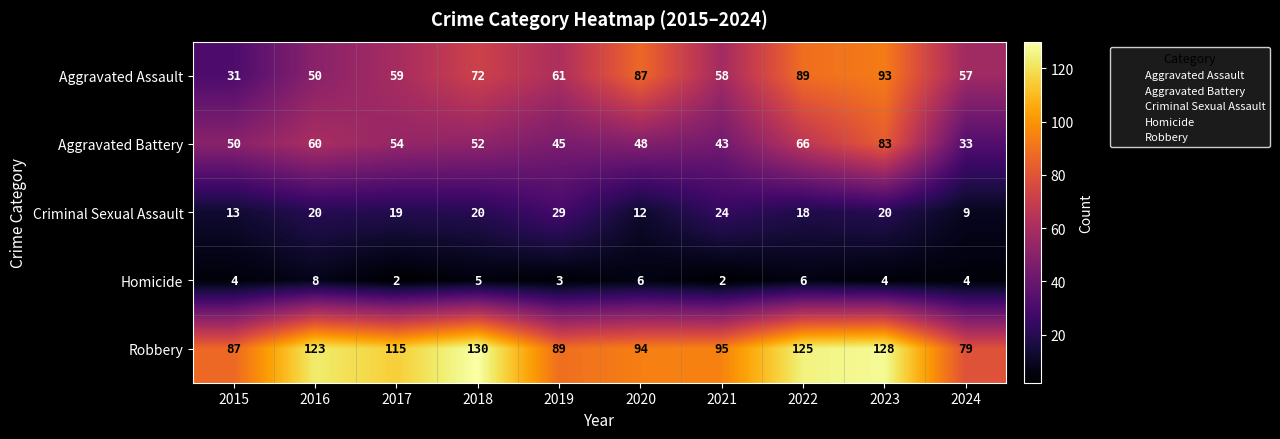

Between 2018 and 2020, which series saw the biggest shift?

Robbery